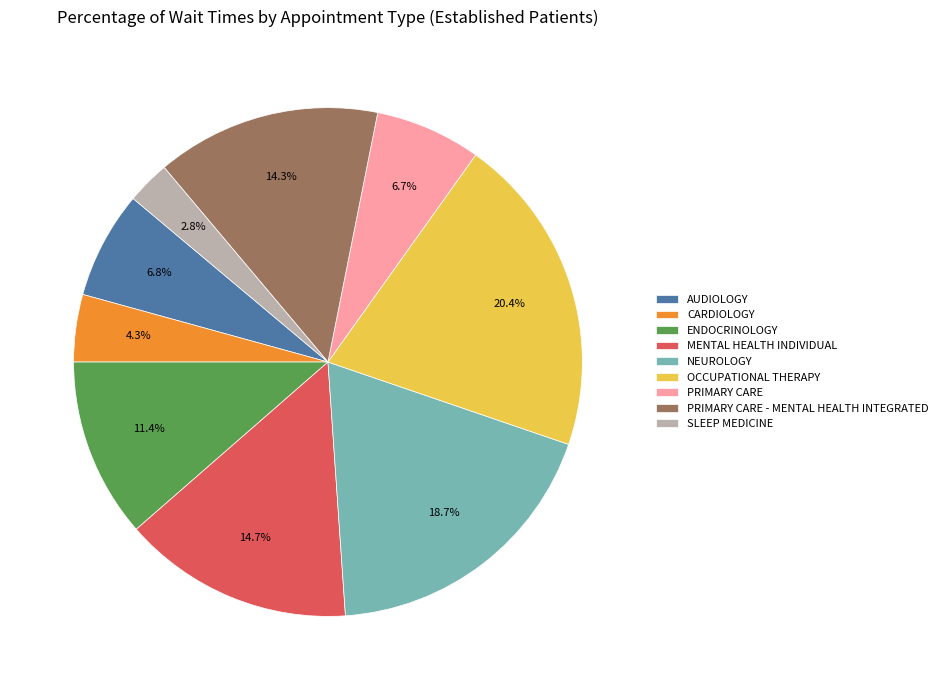

How many slices are in this pie chart?

9